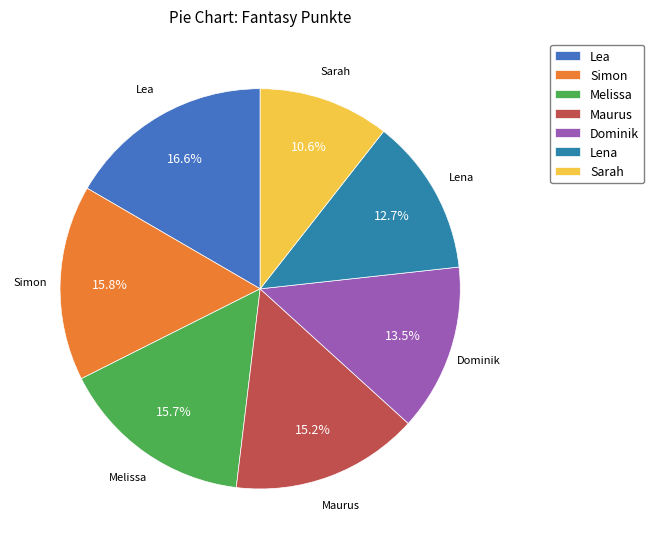

Combined, what portion of the pie is Simon and Melissa?

31.5%